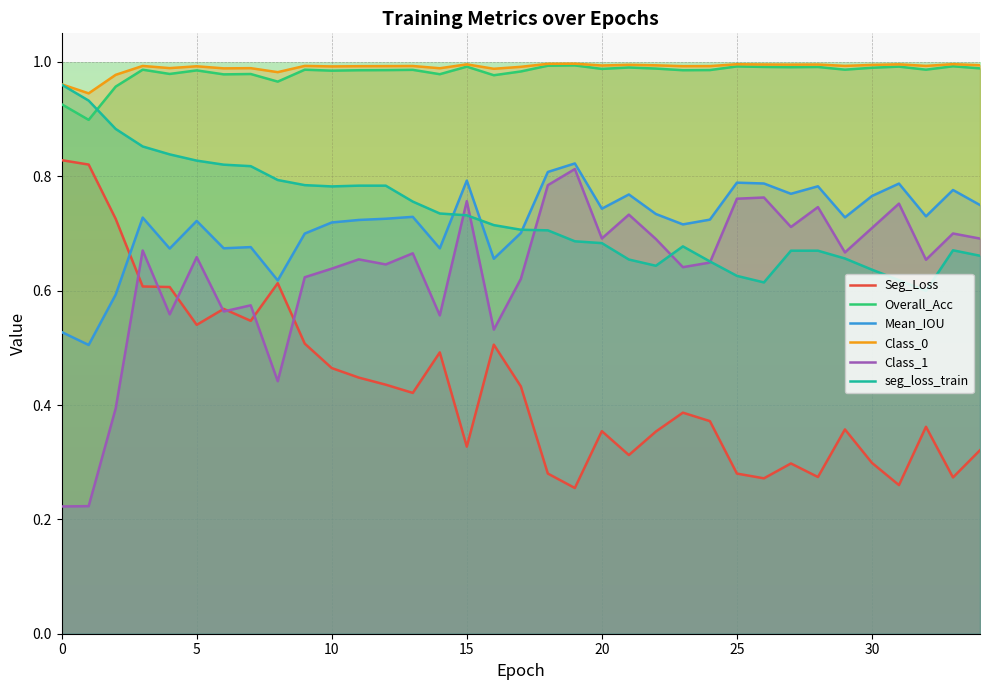

What is the maximum value shown in the chart?

1.0